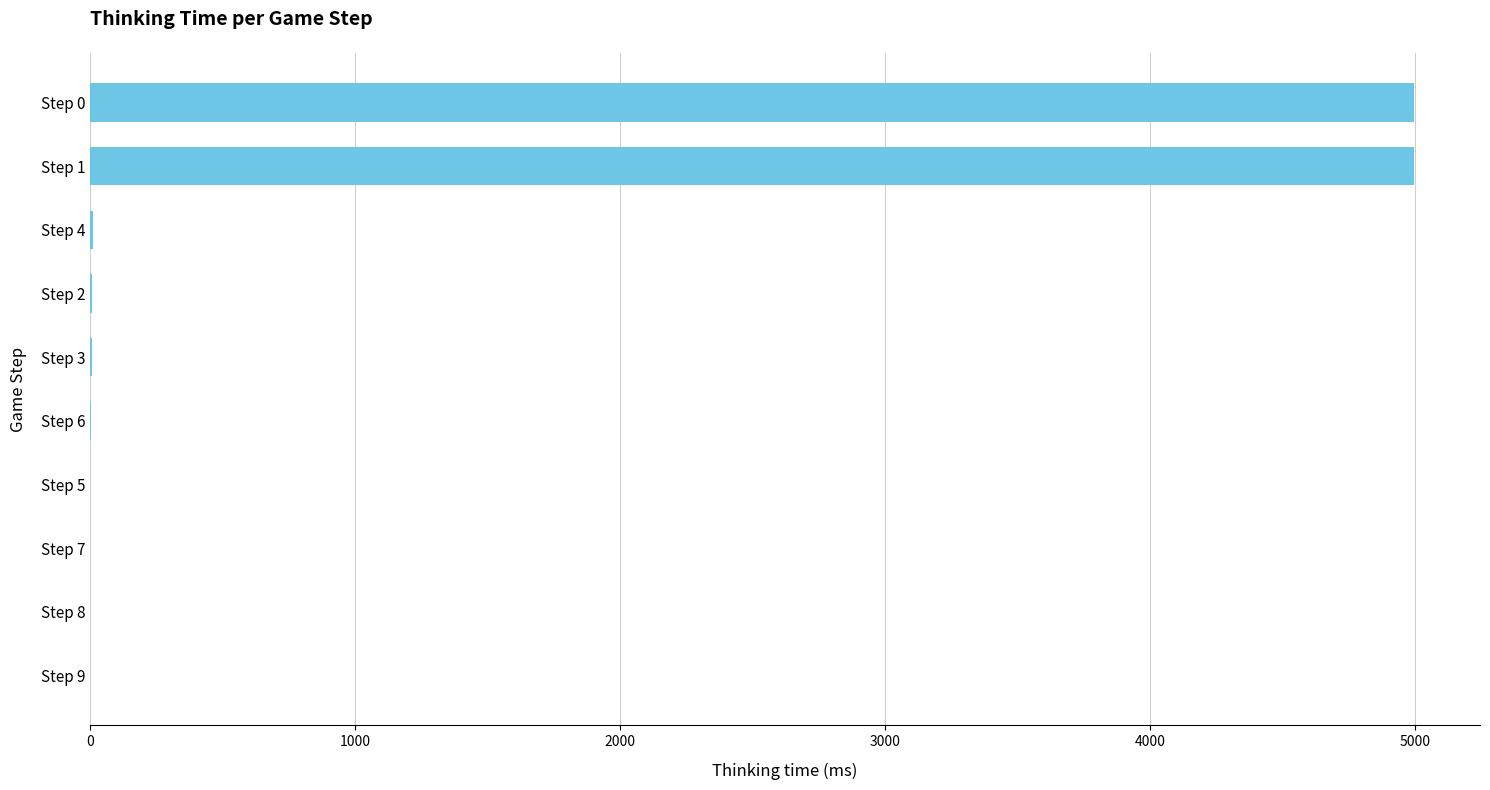

What is the sum of all values?

10010